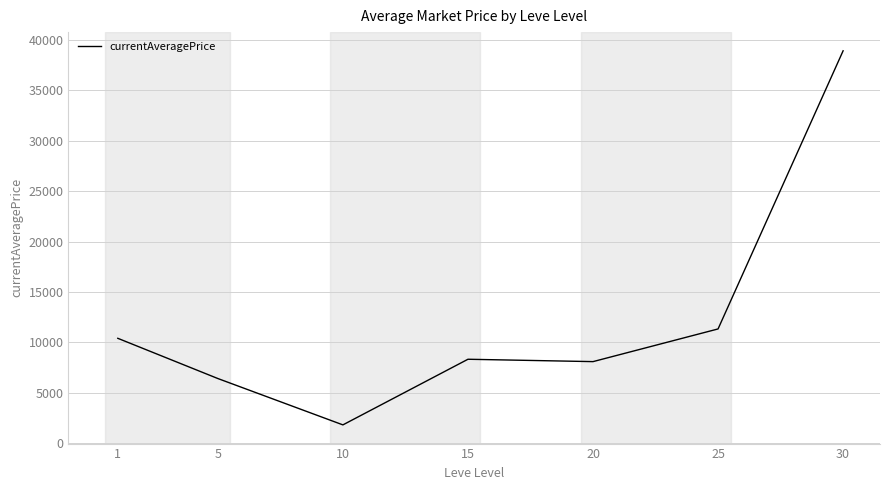

Reading left to right, extract all data points from this chart.

10414.1	6428.7	1836.2	8339.1	8104.2	11342.5	38900.8